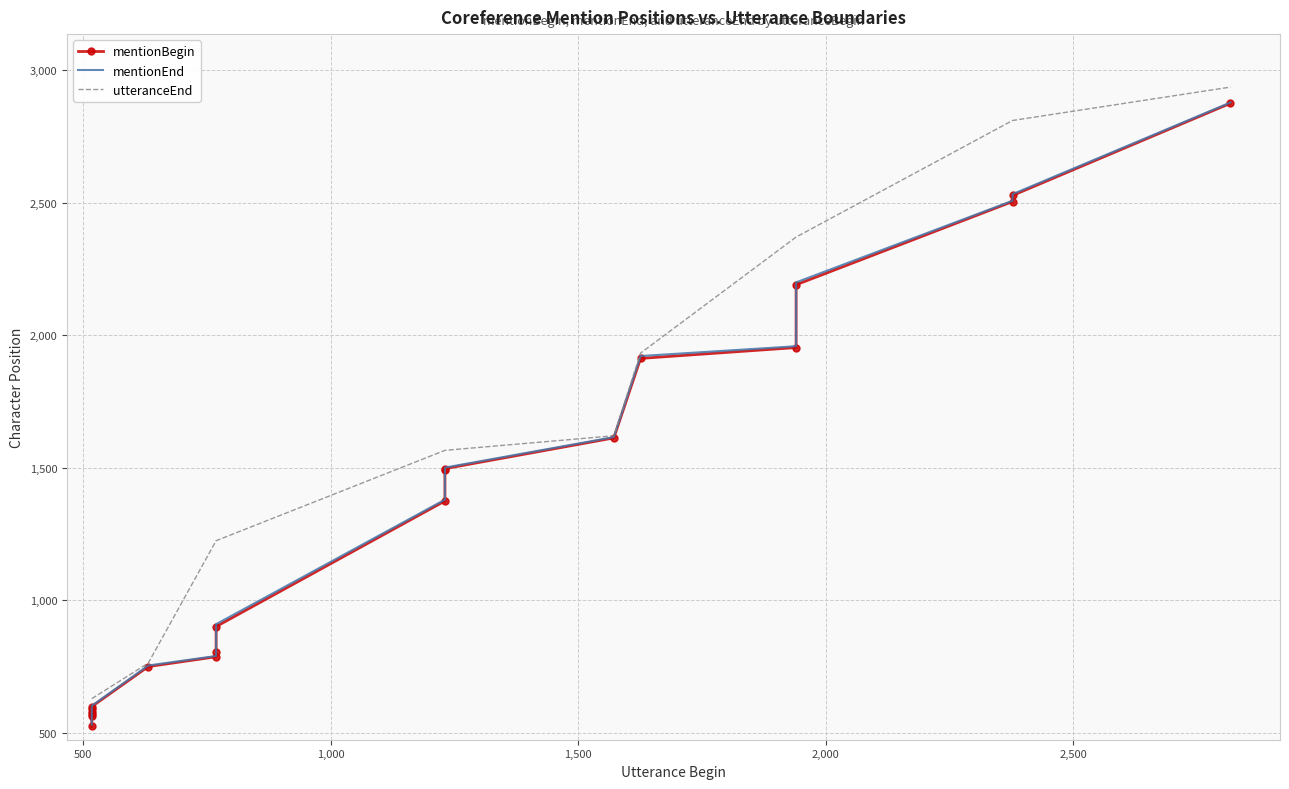

Which series has the largest total across all categories?

utteranceEnd